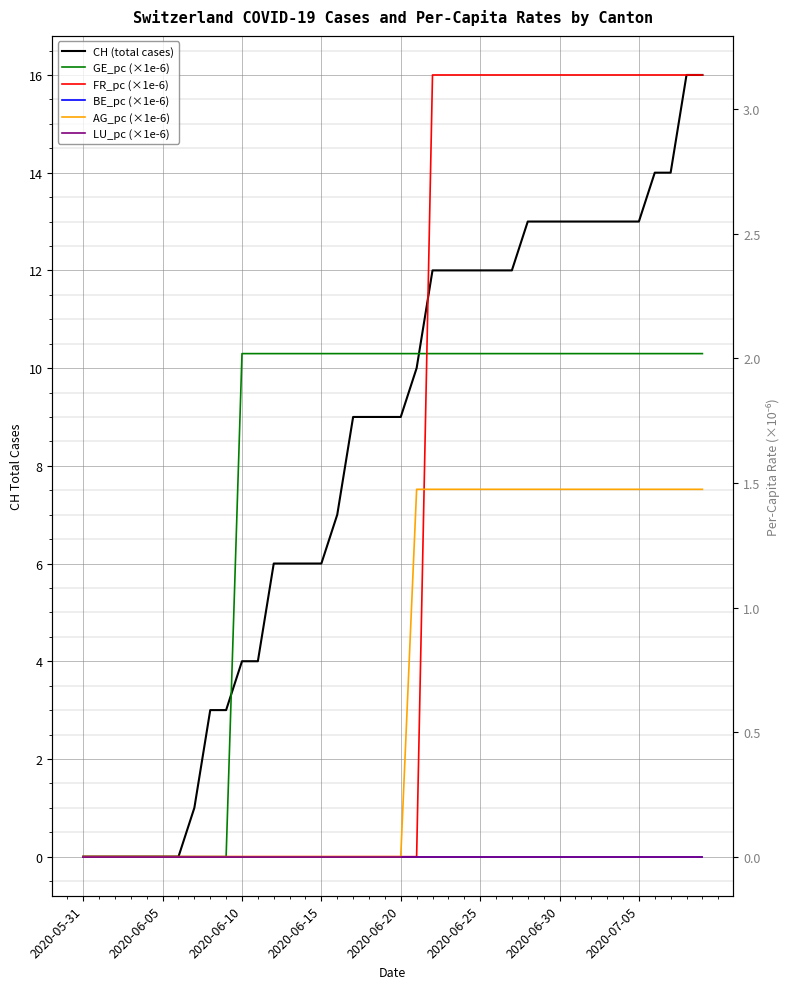

How many distinct data groups are displayed?

6